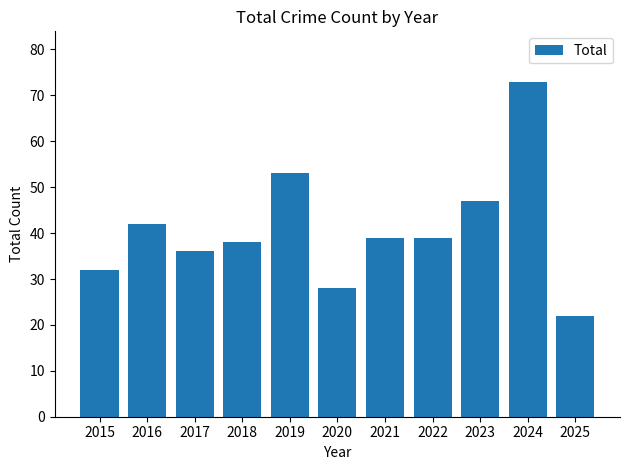

Which has a higher value, 2017 or 2022?

2022